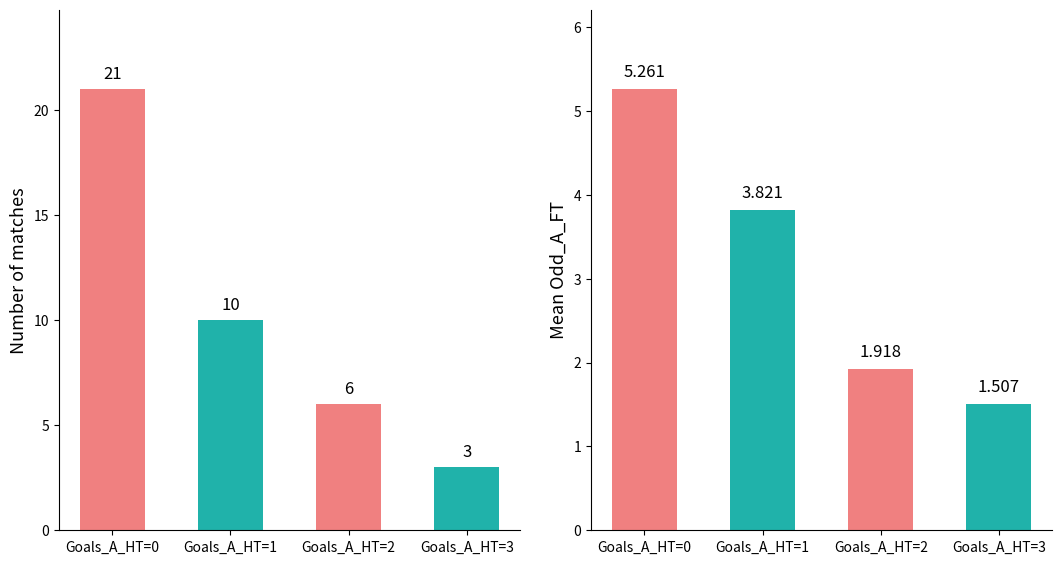

Between Goals_A_HT=0 and Goals_A_HT=3, which series saw the biggest shift?

Count